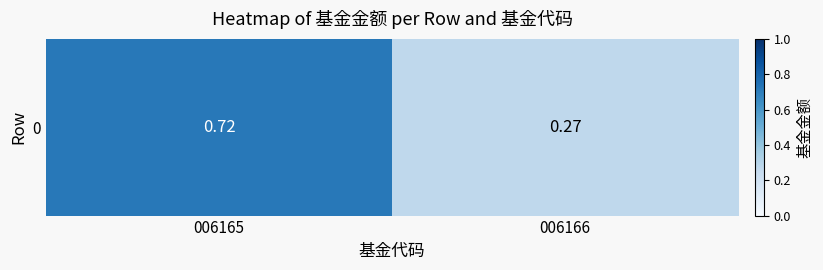

True or false: the data shows 0.7 at 006165.

True